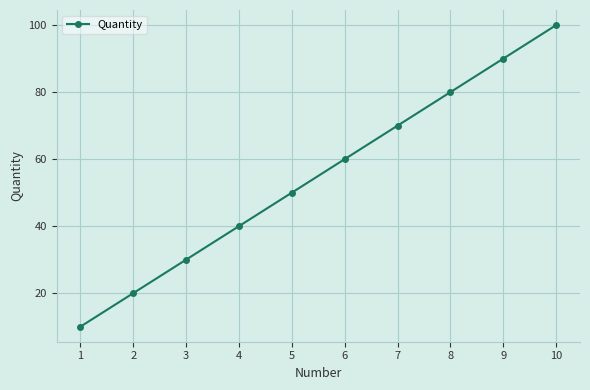

True or false: the data shows 30 at 3.

True